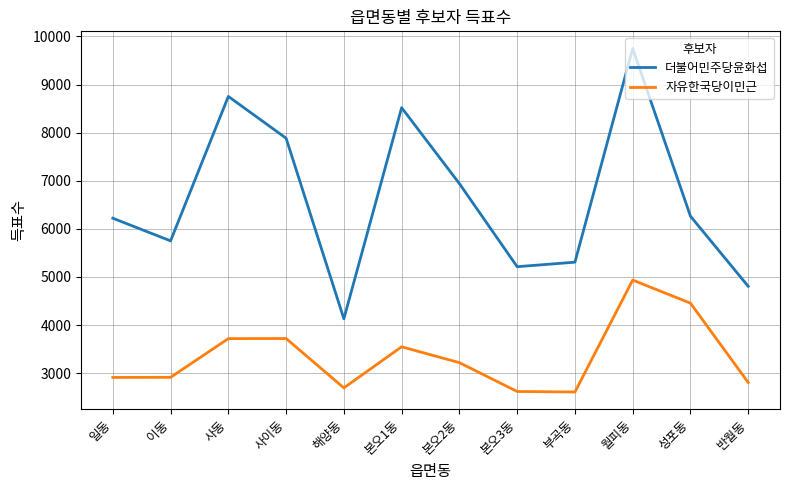

In 자유한국당이민근, how many points are lower than both neighbors (excluding endpoints)?

2